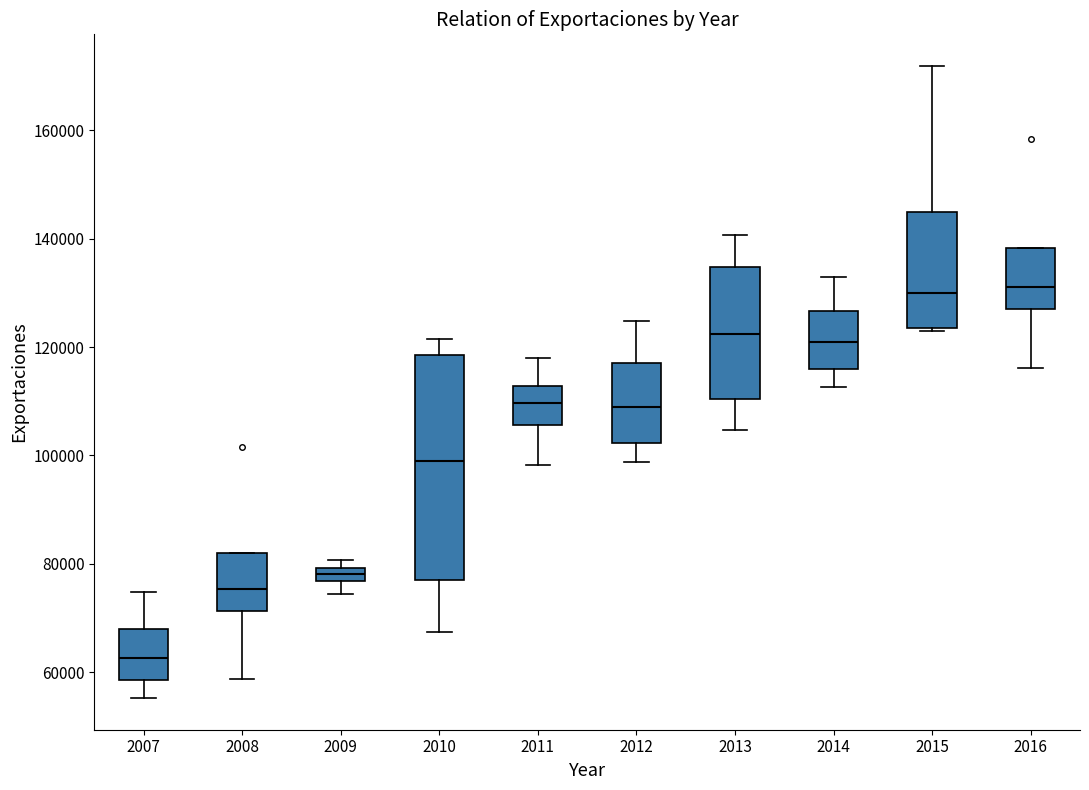

Where does the median line of the box at x = 2009 sit on the y-axis? The values are not printed on the chart, so give them approximately, as read against the axis.

78000